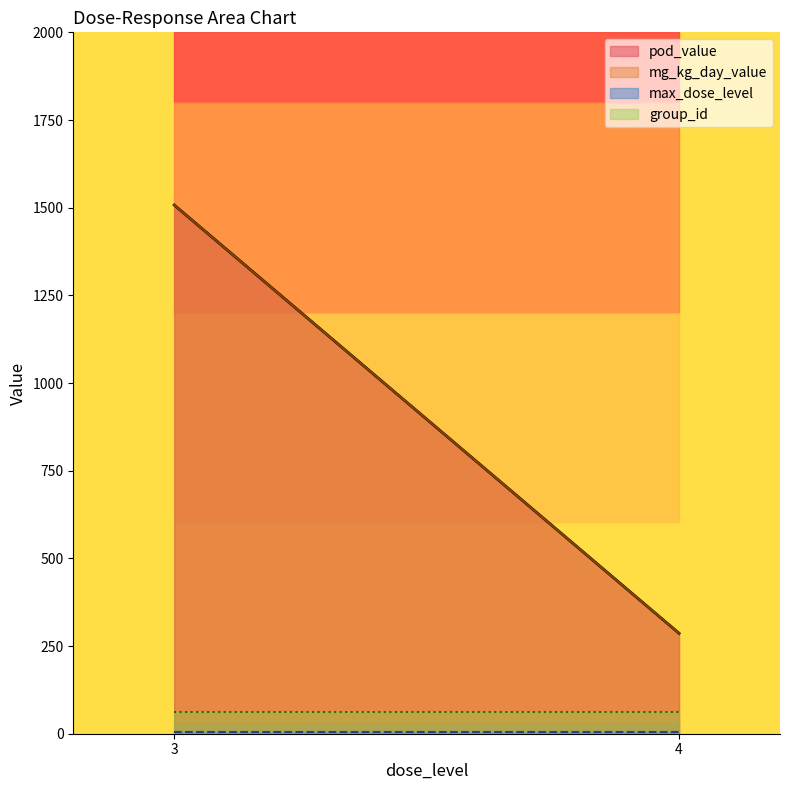

Which series has the largest range (max minus min)?

pod_value